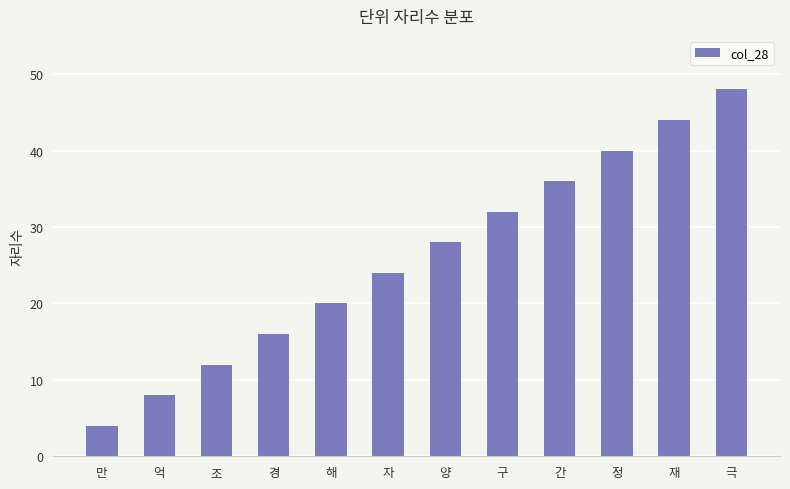

What is the label of the 9th bar from the left?

간